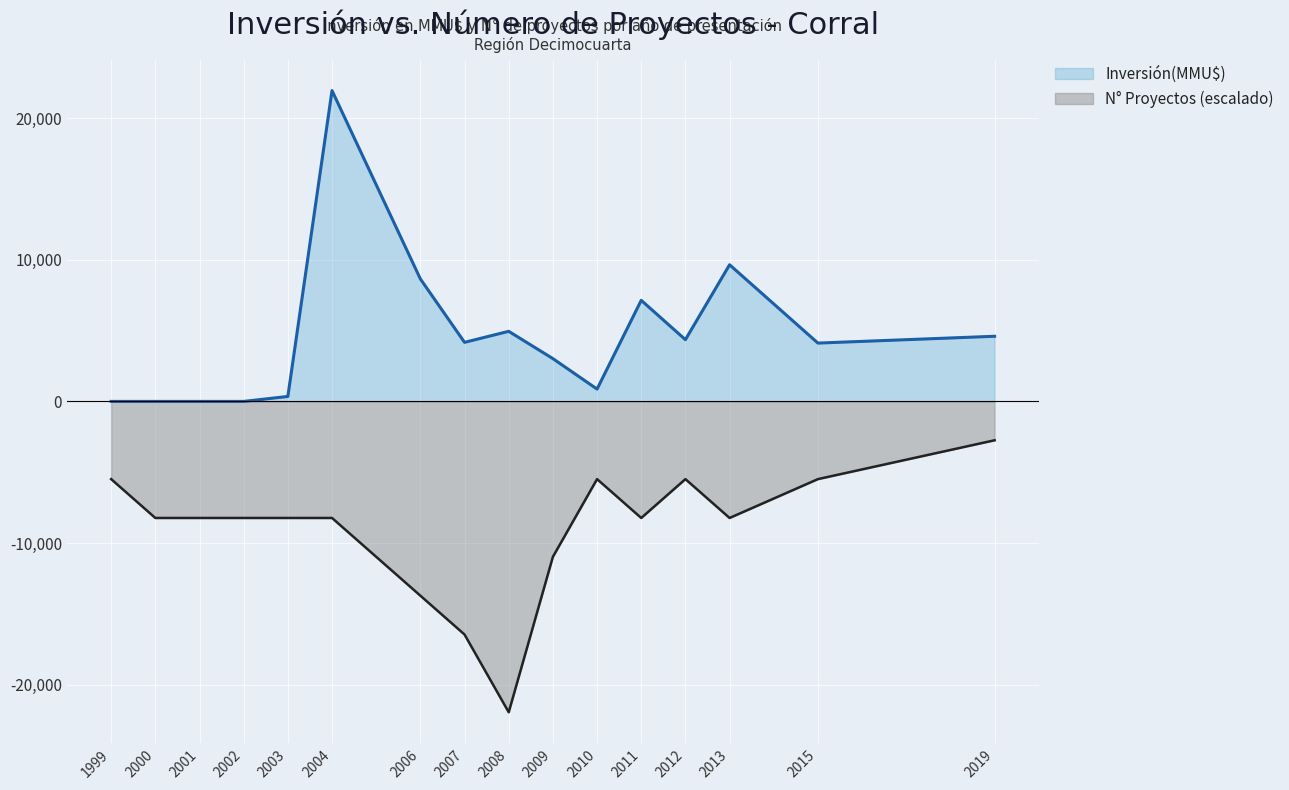

What is the difference between the second highest and minimum values in the Inversión(MMU$) series?

9650.0